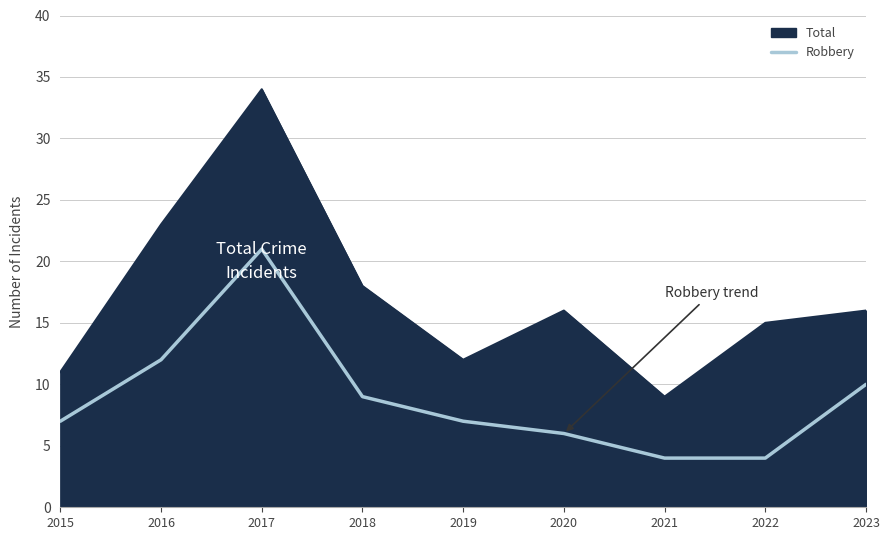

List the series in order of their overall mean, lowest first.

Robbery, Total